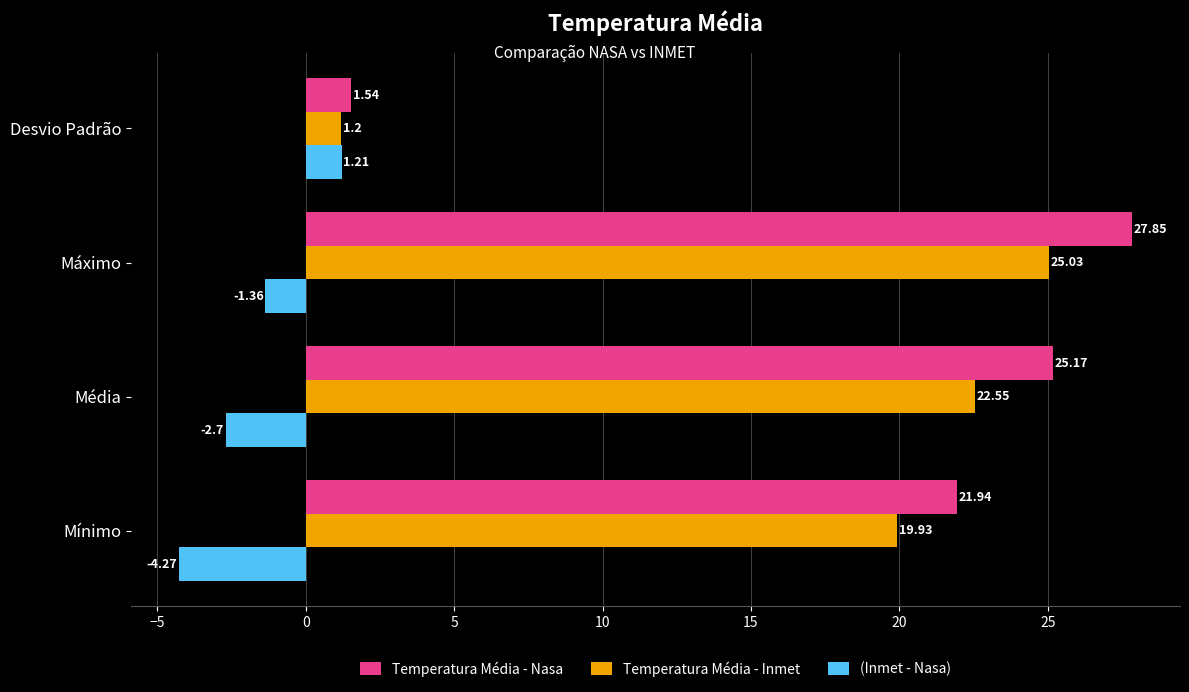

Where is Temperatura Média - Nasa nearest to the value 14?

Mínimo